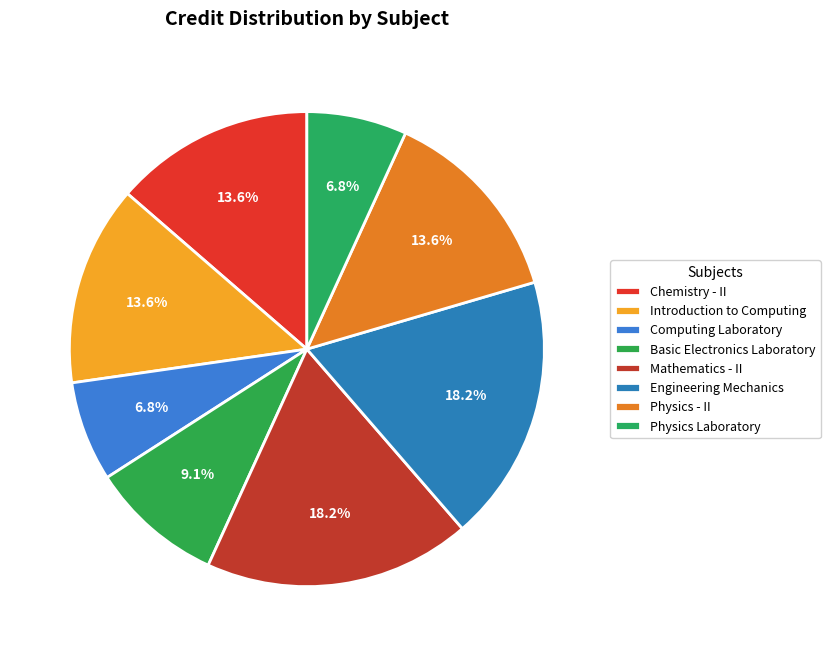

What is the change in value from Chemistry - II to Physics Laboratory?

-3